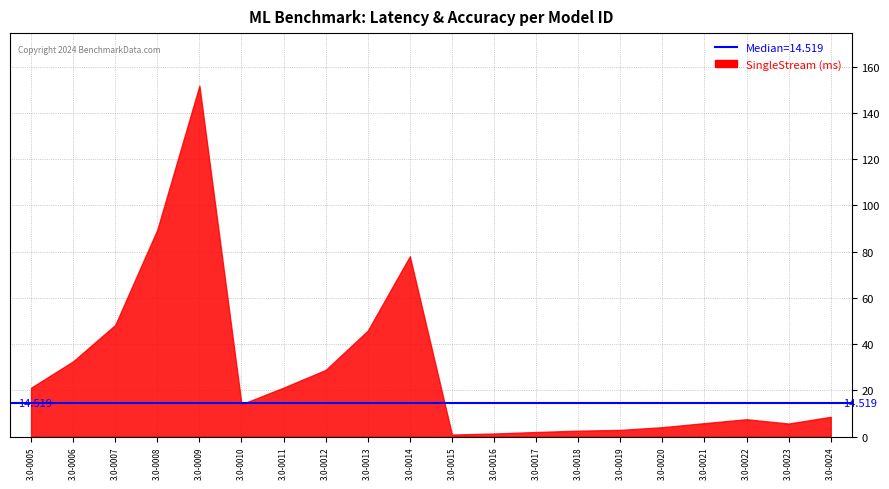

Is it true that MultiStream (ms) equals 4.5 at 3.0-0015?

False